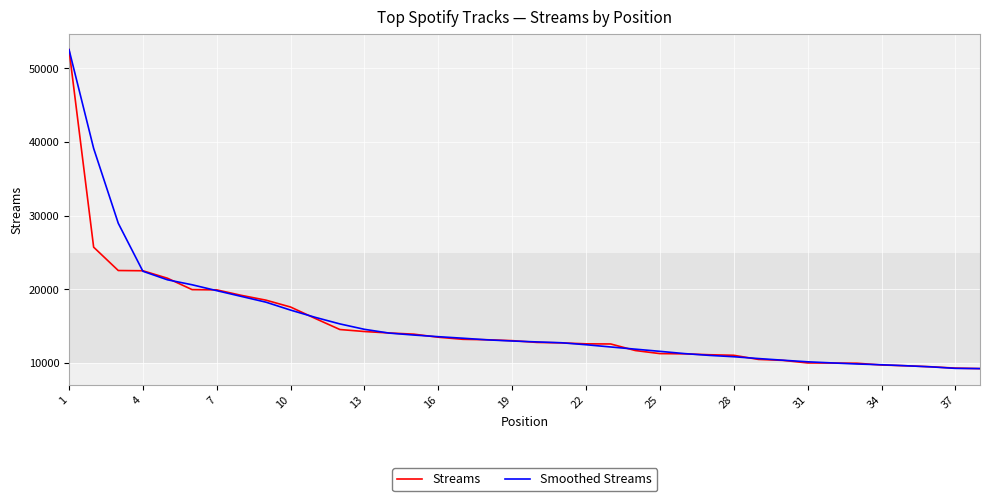

What is the greatest value displayed?

52549.0